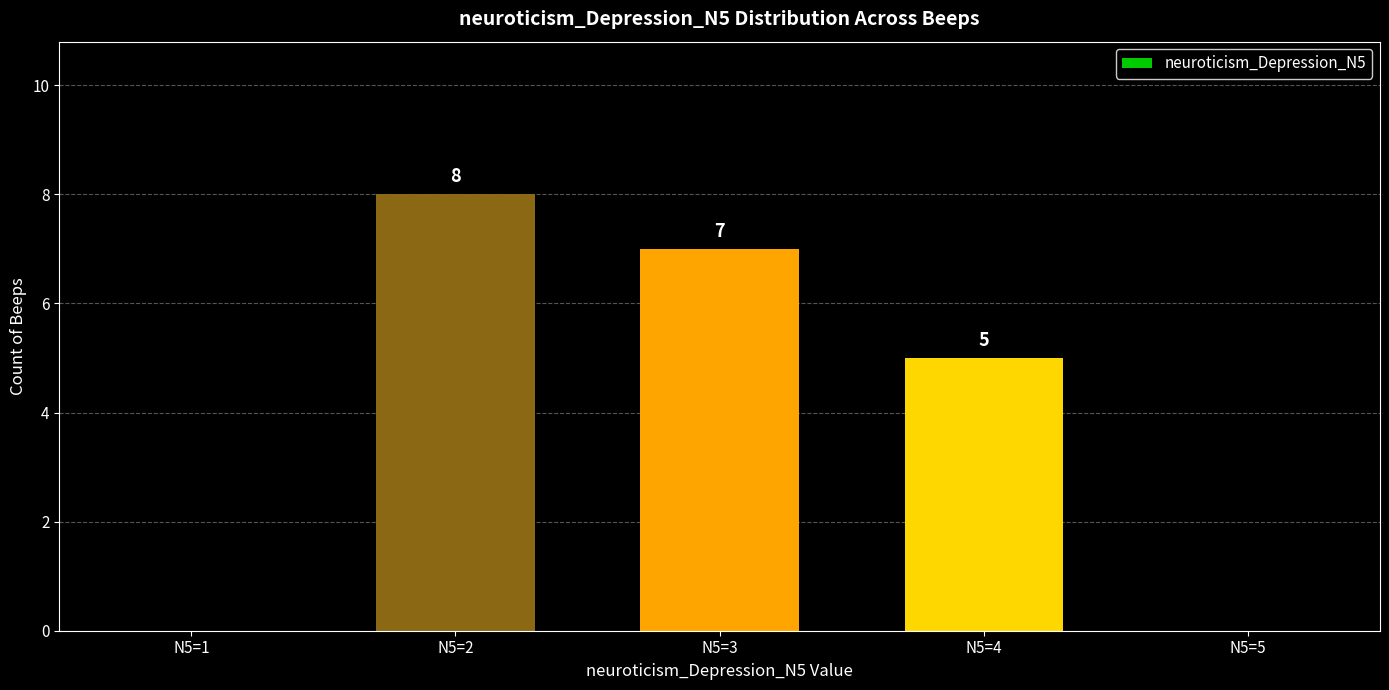

What is the change in value from N5=1 to N5=4?

+5